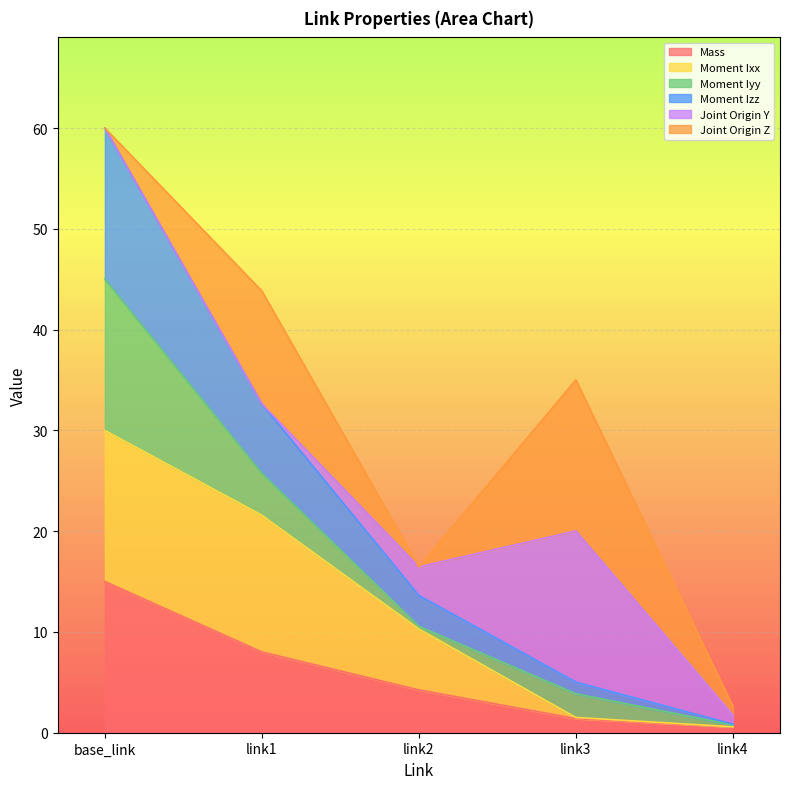

Rank the categories by Moment Ixx value from lowest to highest.

link4, link3, link2, link1, base_link